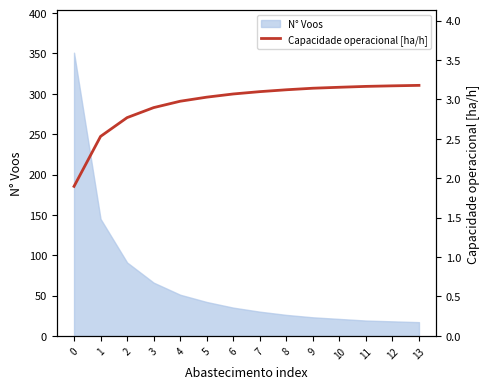

What is the minimum value for N° Voos?

17